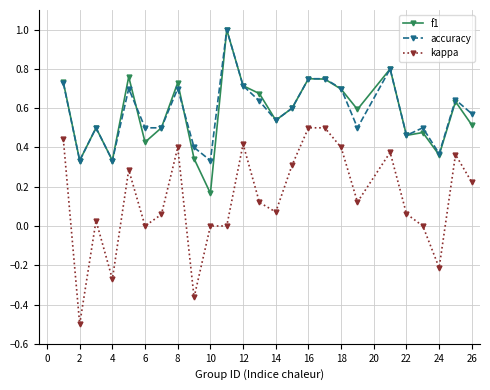

Count the f1 values in the range 0 to 1.

25